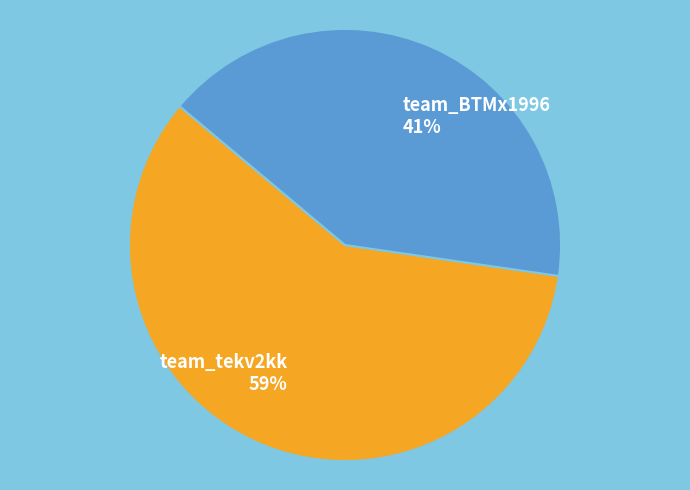

What is the smallest slice in the pie chart?

team_BTMx1996